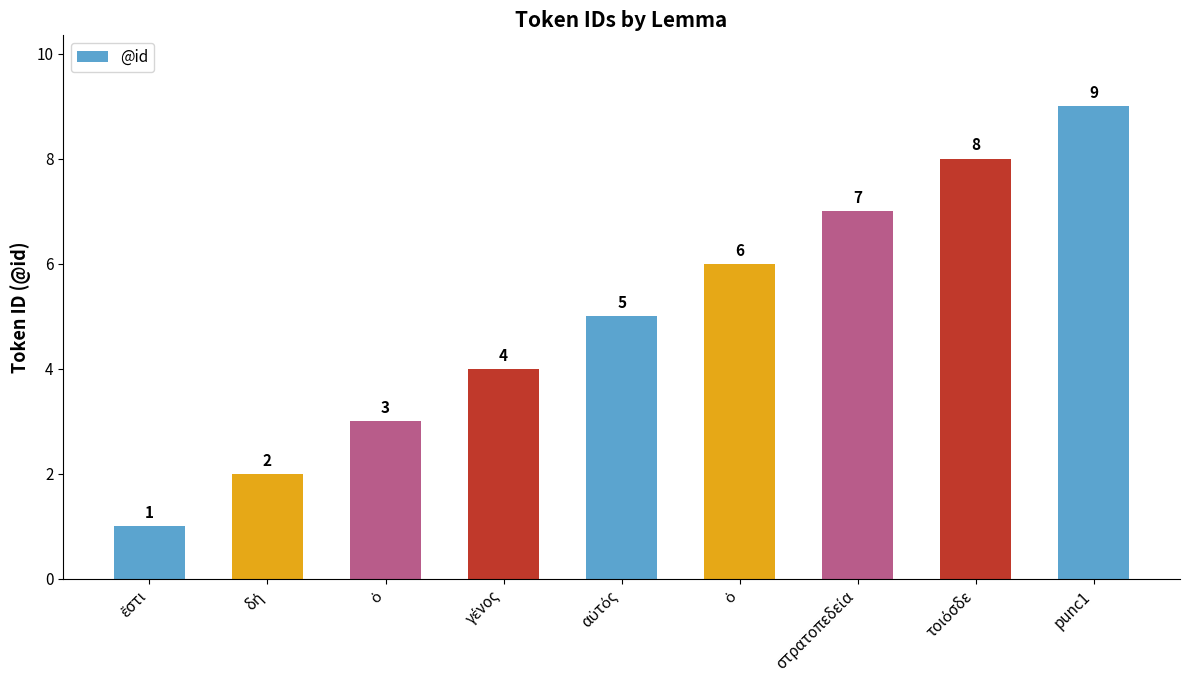

The value at ὁ is 3. True or false?

False